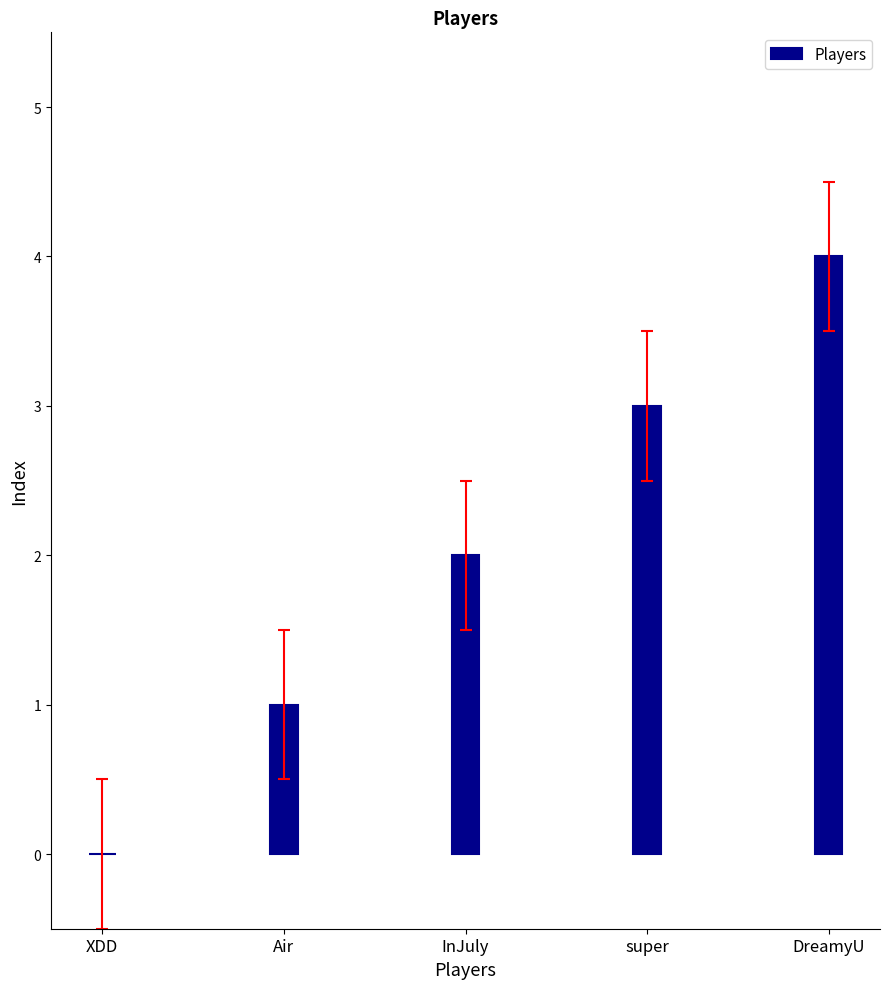

Is it true that the value at InJuly is 1?

False